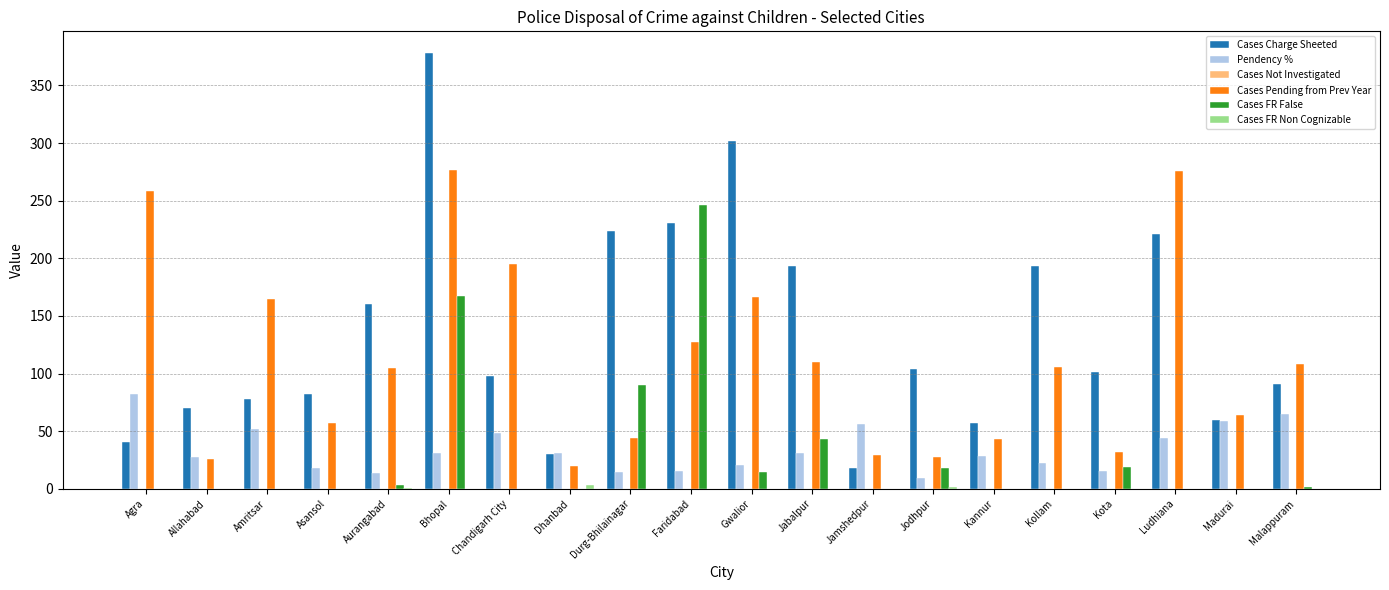

How many data points in Pendency % are above 30?

10